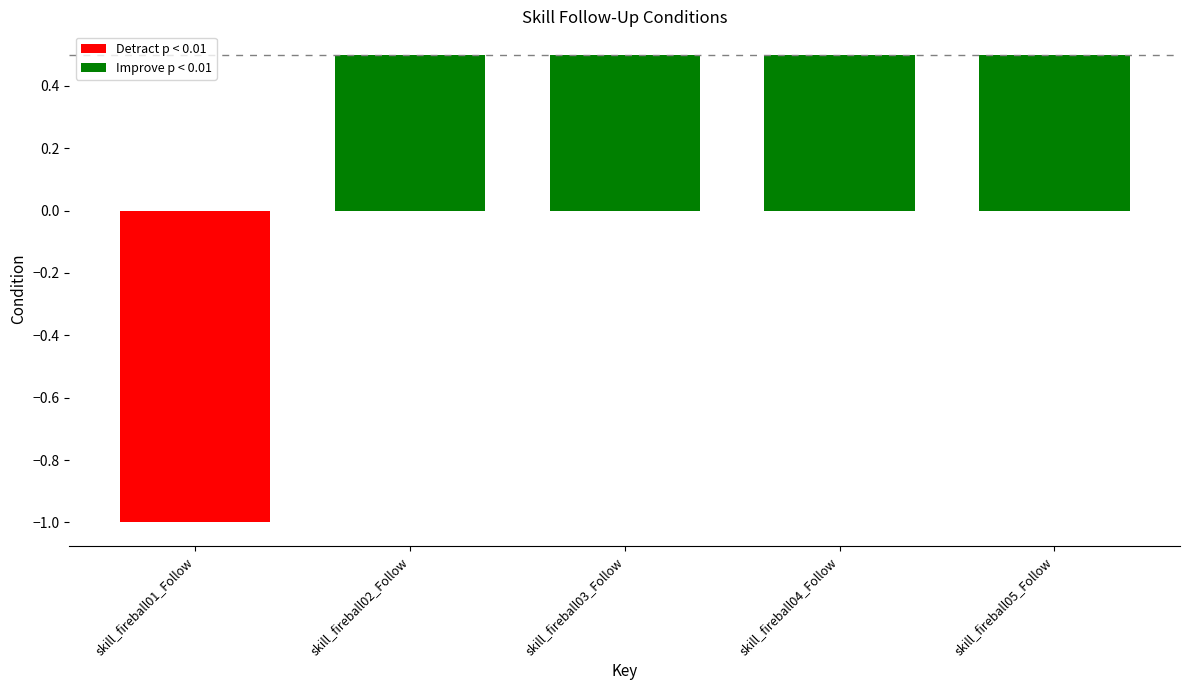

List the labels in order of value, largest first.

skill_fireball02_Follow, skill_fireball03_Follow, skill_fireball04_Follow, skill_fireball05_Follow, skill_fireball01_Follow